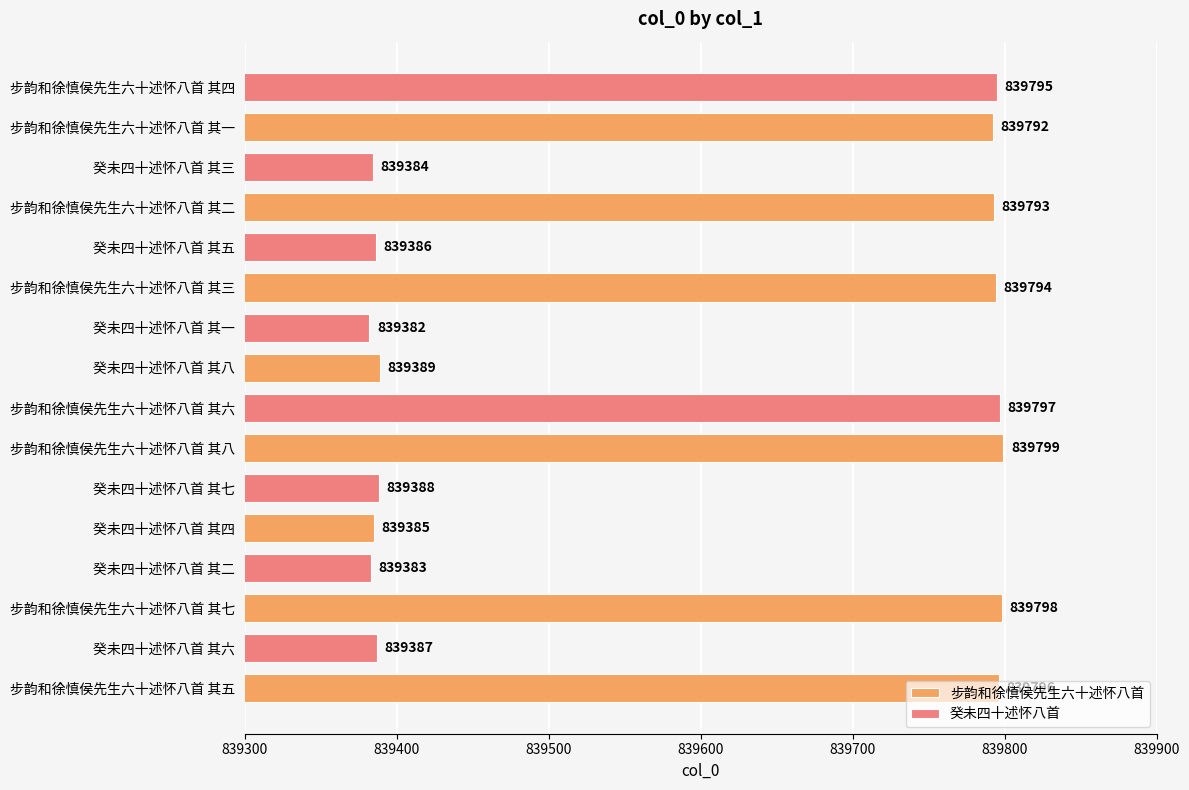

How many data points in 步韵和徐慎侯先生六十述怀八首 are less than 839794?

4